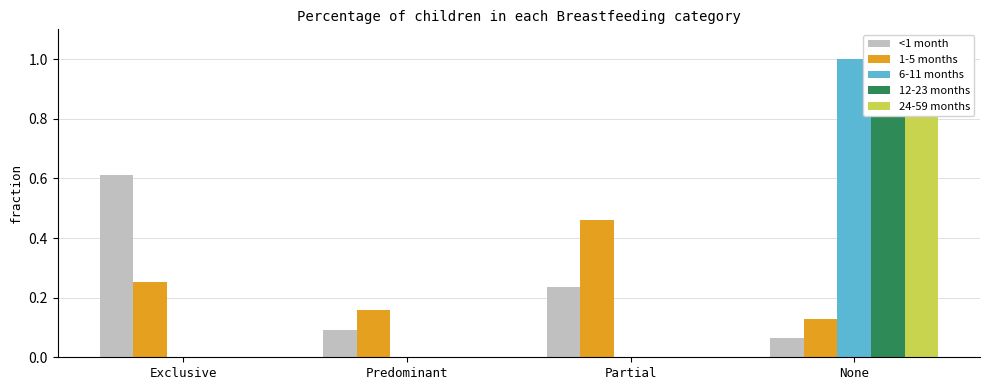

What is the maximum value for 24-59 months?

1.0